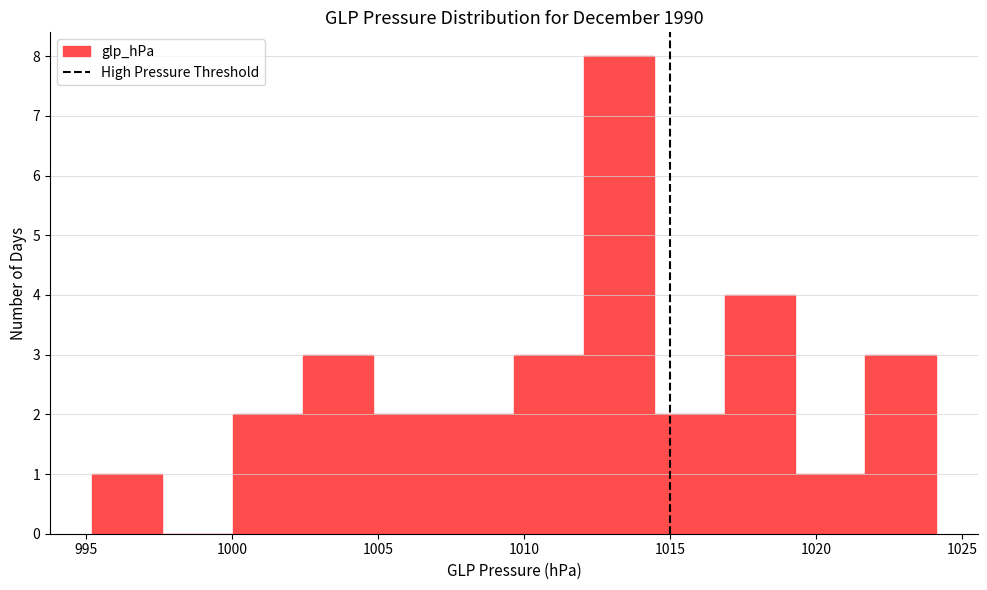

Which range on the x-axis has the tallest bar?

1012.0 to 1014.5